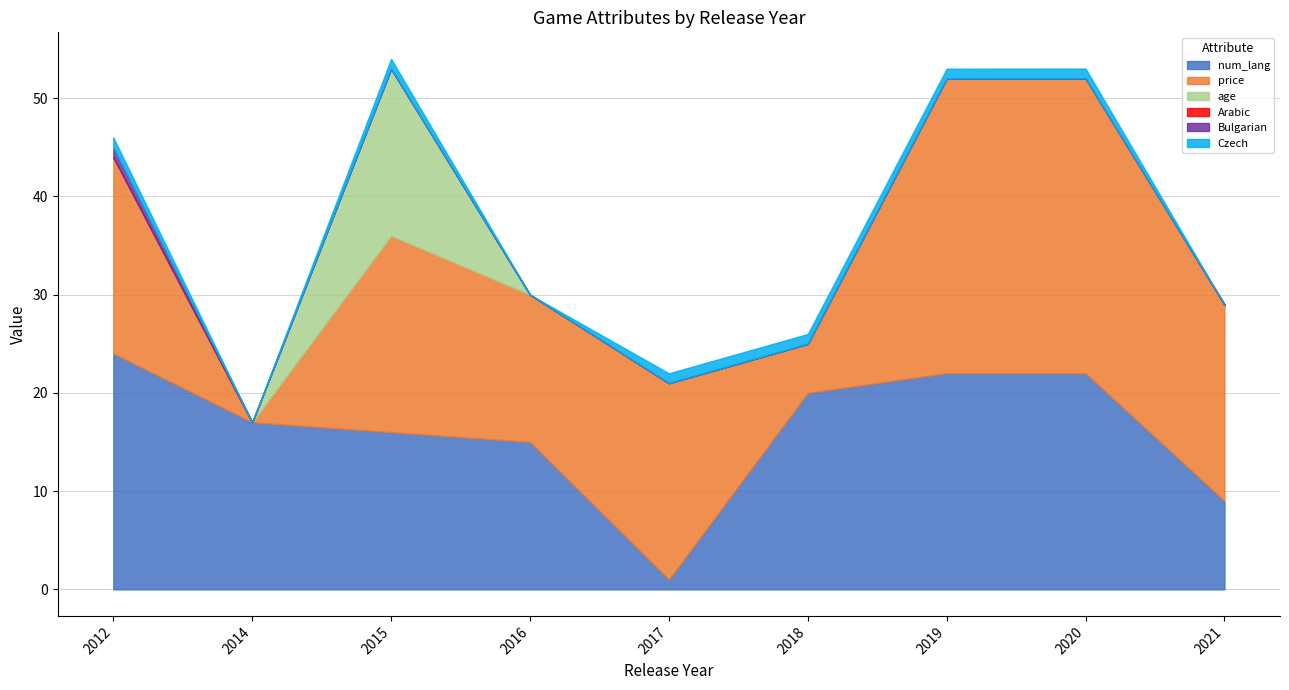

What is the sum of all age values?

17.0